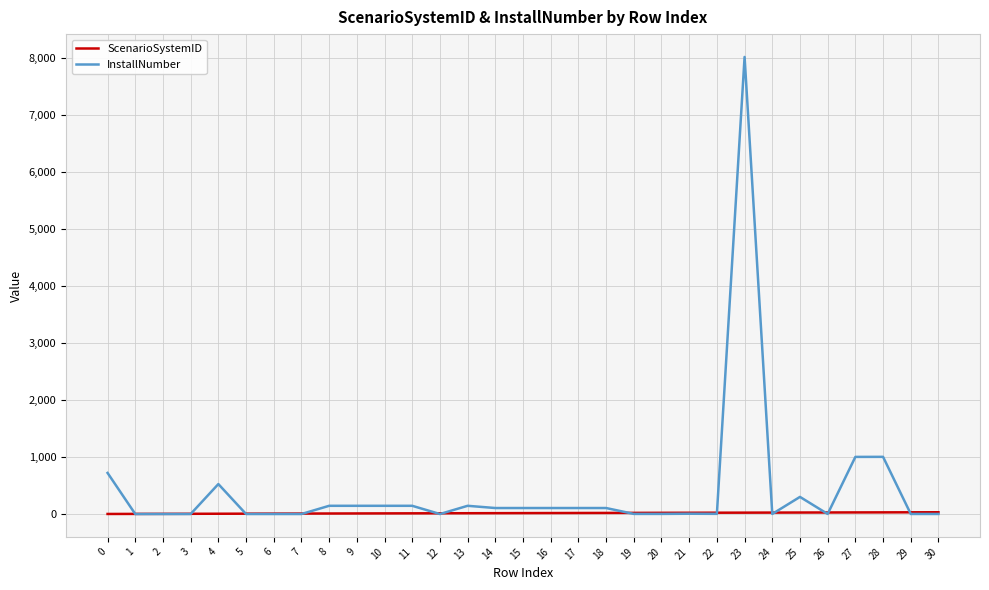

What is the total value across all series at 16?

122